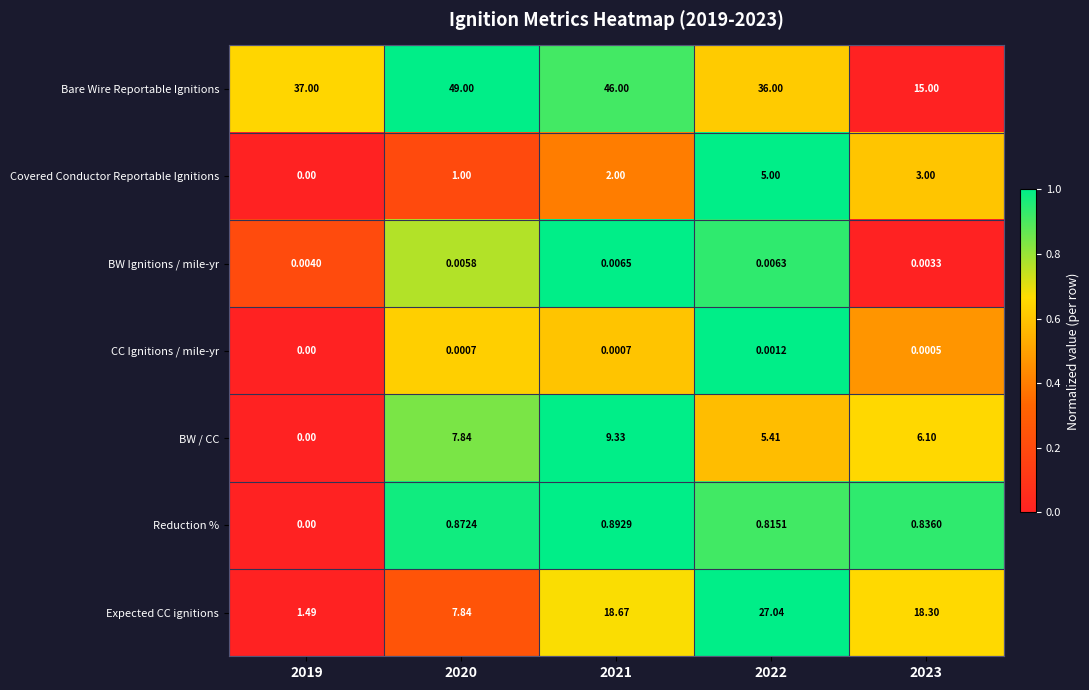

At which category is the sum across all series the highest?

2021